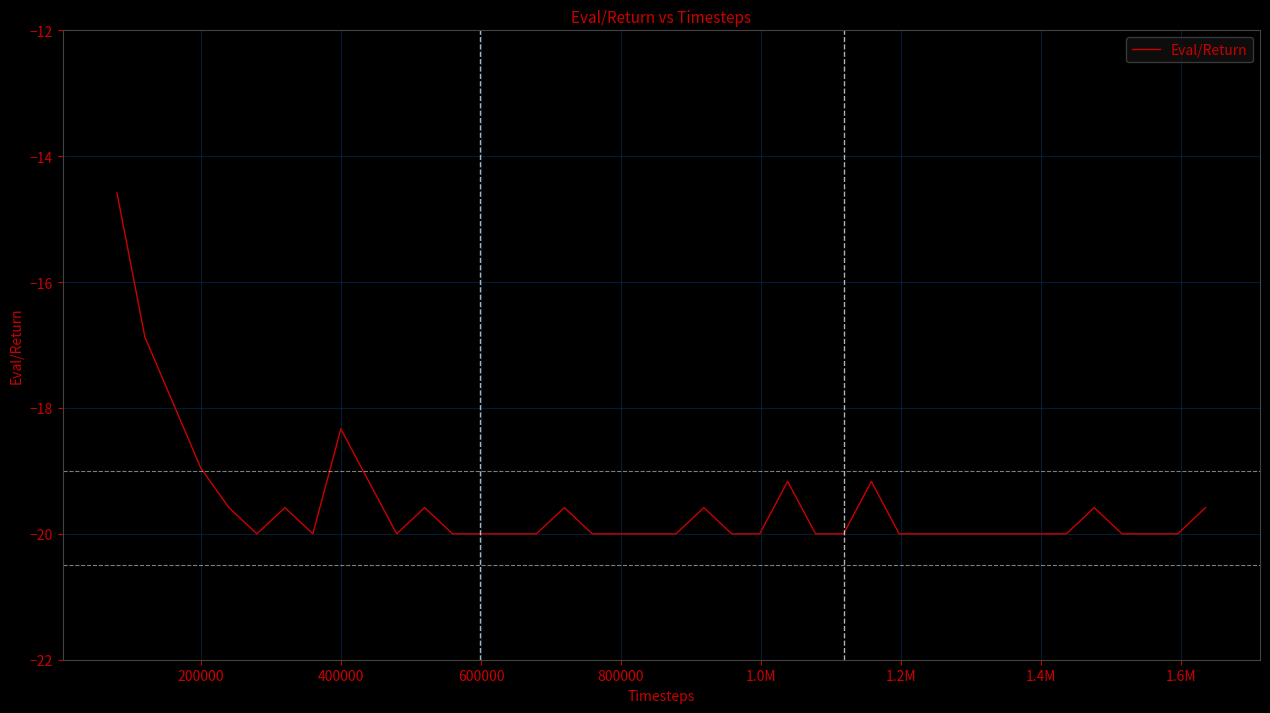

How many lines are shown in the chart?

1